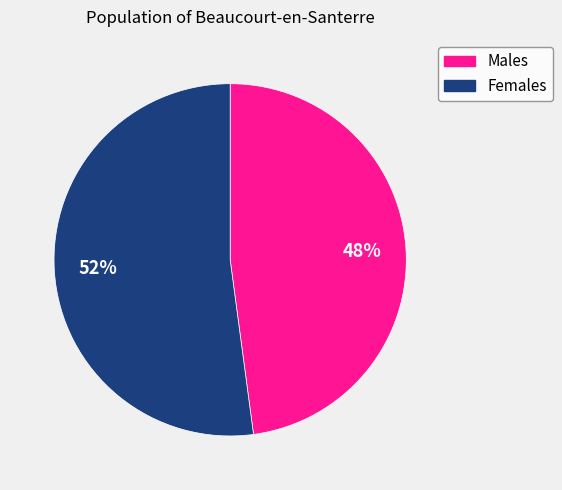

Count the number of slices in the pie.

2